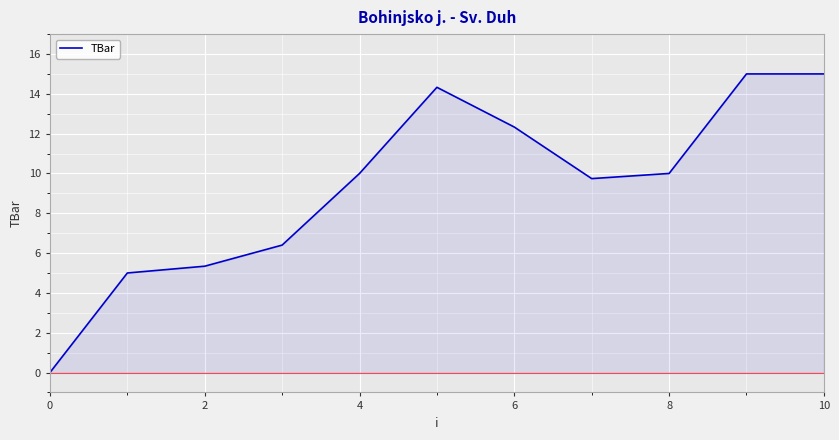

How many lines are shown in the chart?

1